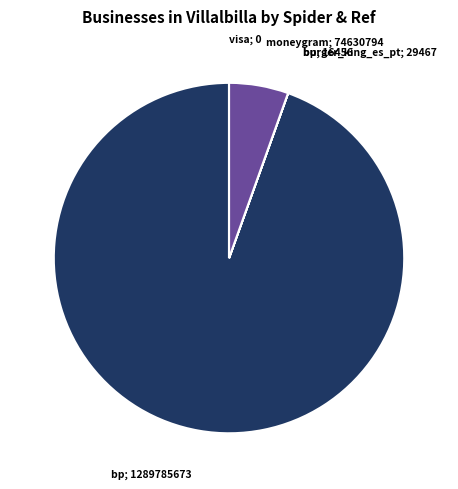

Which has a higher value, bp; 1289785673 or moneygram; 74630794?

bp; 1289785673